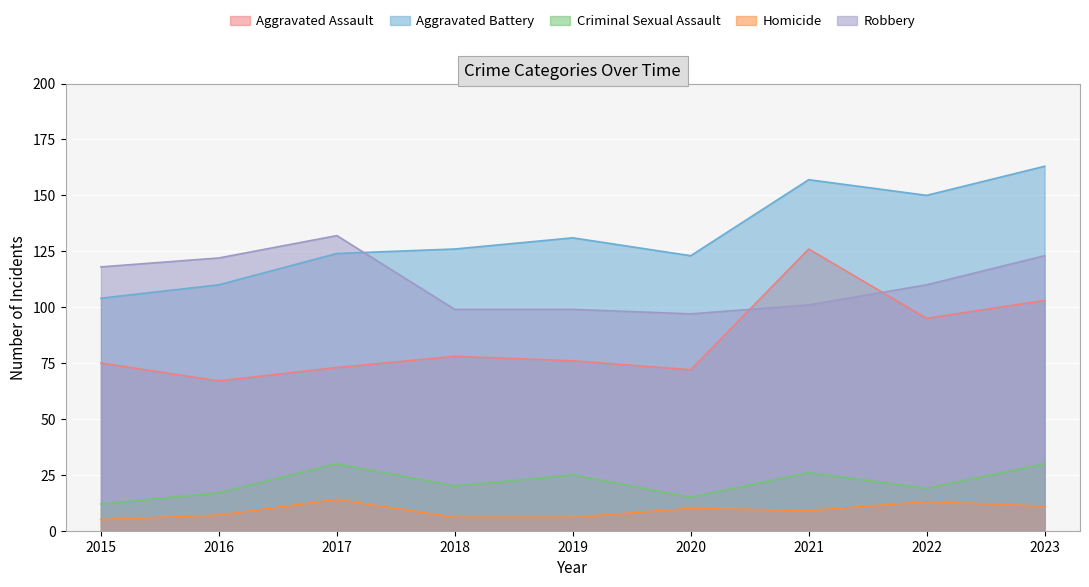

In Robbery, how many points are higher than both neighbors (excluding endpoints)?

1